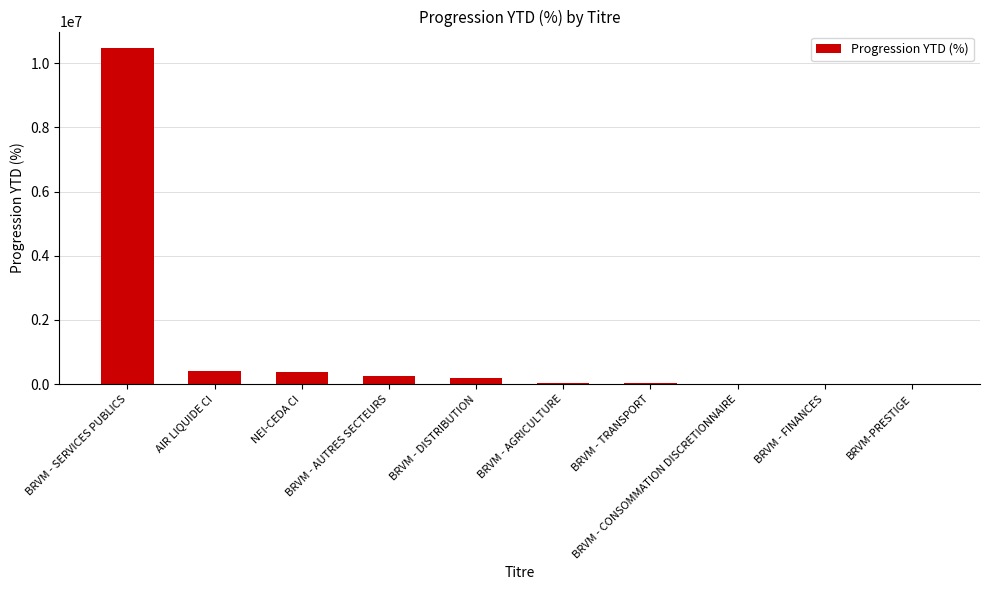

Are the bars grouped side by side (vs. stacked)?

No